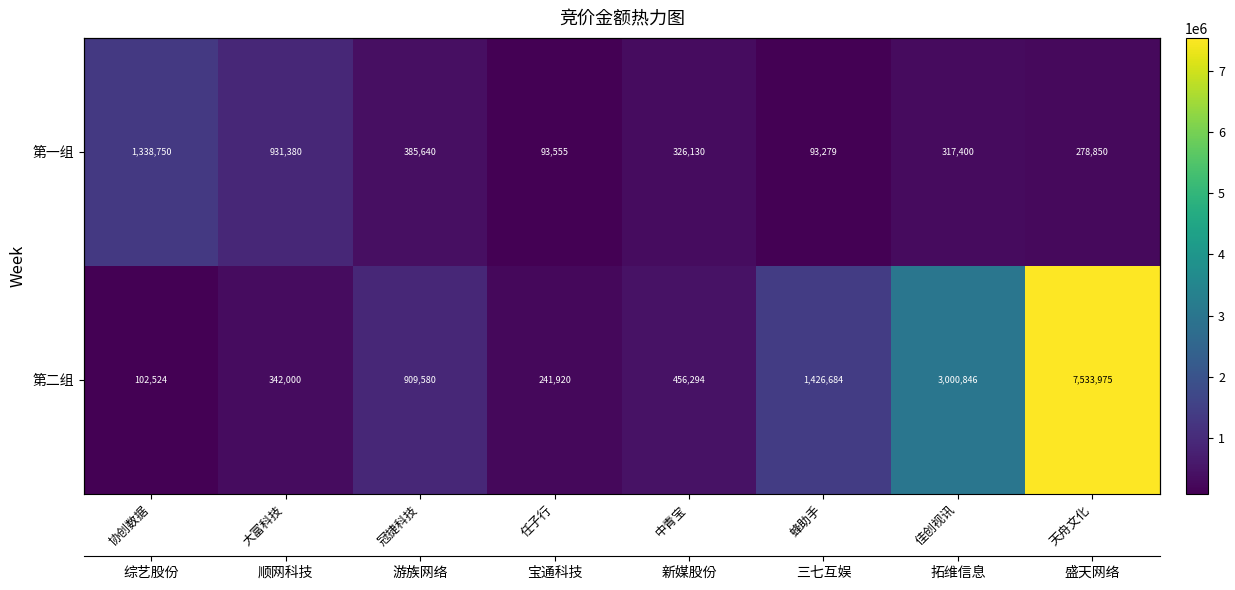

What is the spread (max minus min) of values at 蜂助手?

1333405